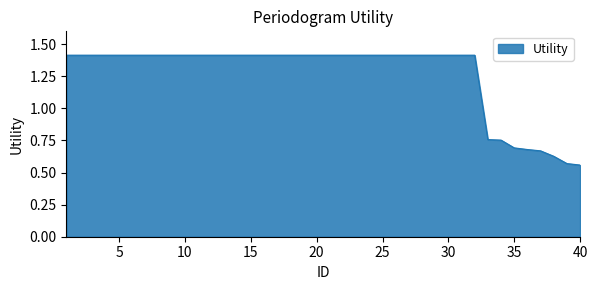

What is the maximum value shown in the chart?

1.4